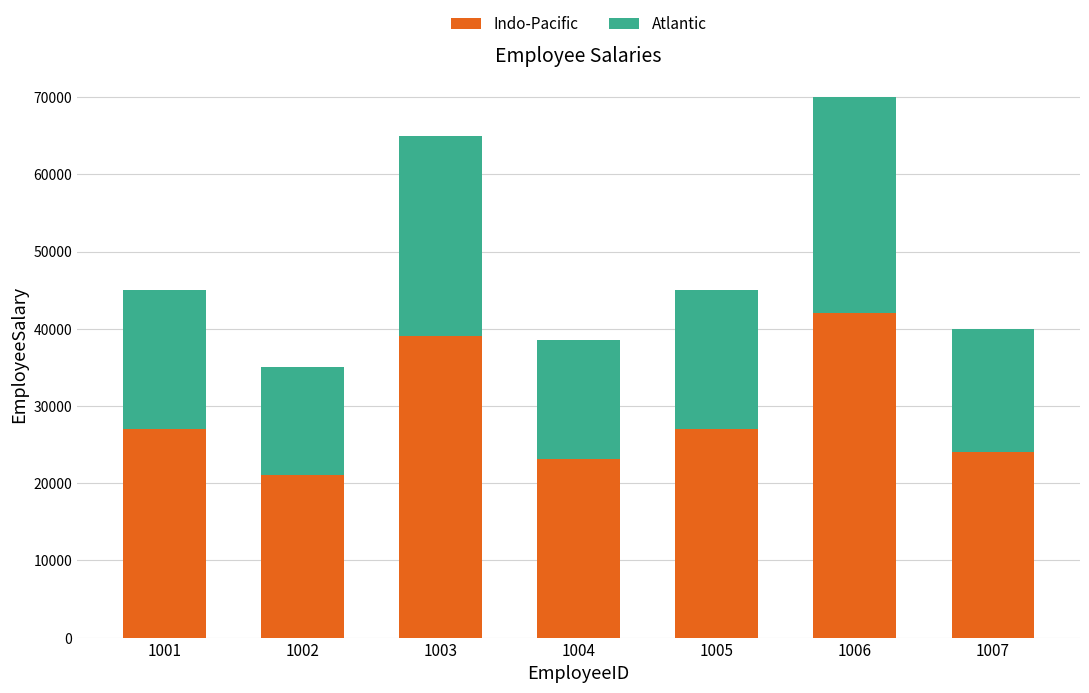

What is the total value across all series at 1005?

45000